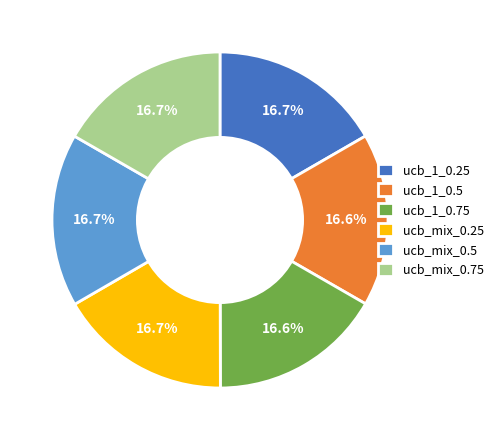

Combined, what portion of the pie is ucb_1_0.25 and ucb_1_0.75?

33.3%